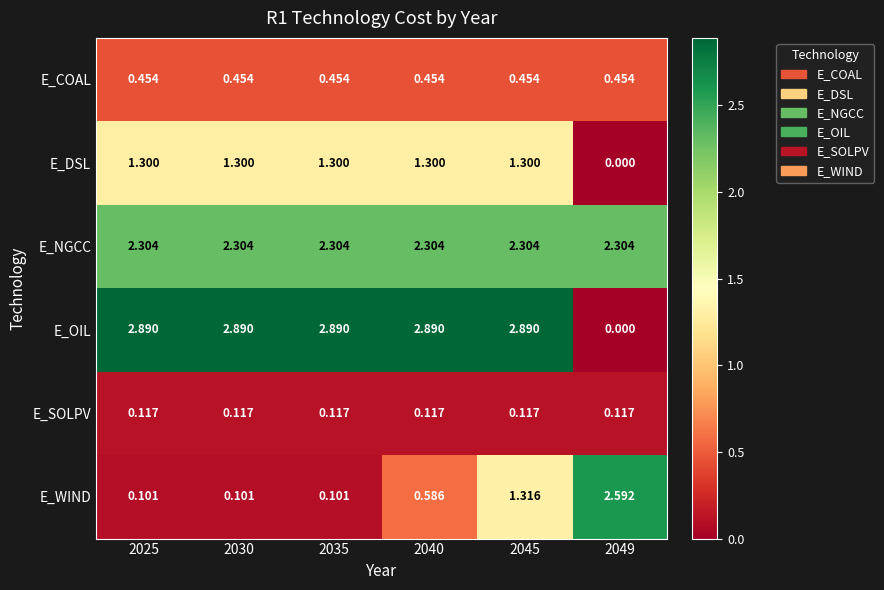

Between 2035 and 2045, which series saw the biggest shift?

E_WIND